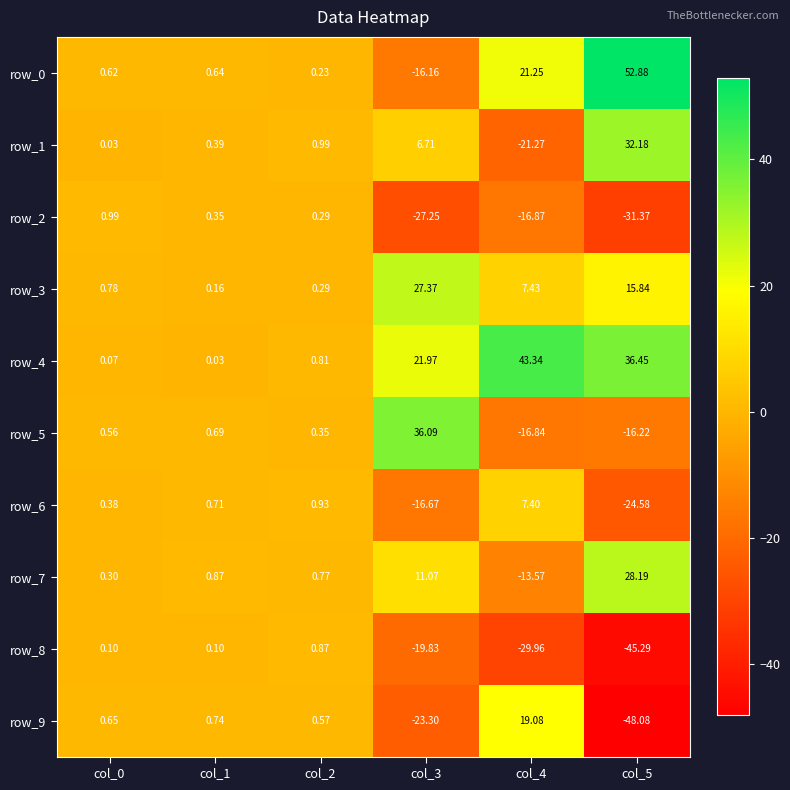

What value does the row_1 series have at col_3?

6.7